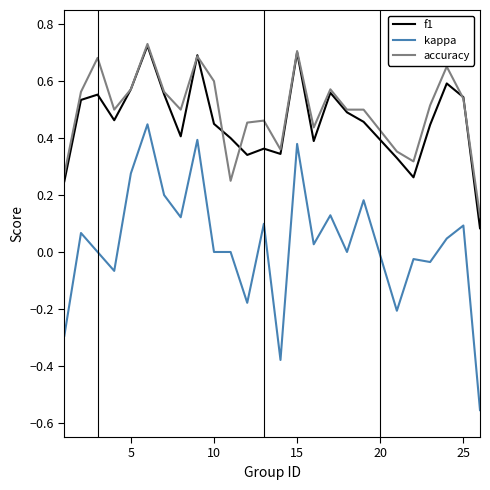

True or false: kappa and accuracy intersect in this chart.

False